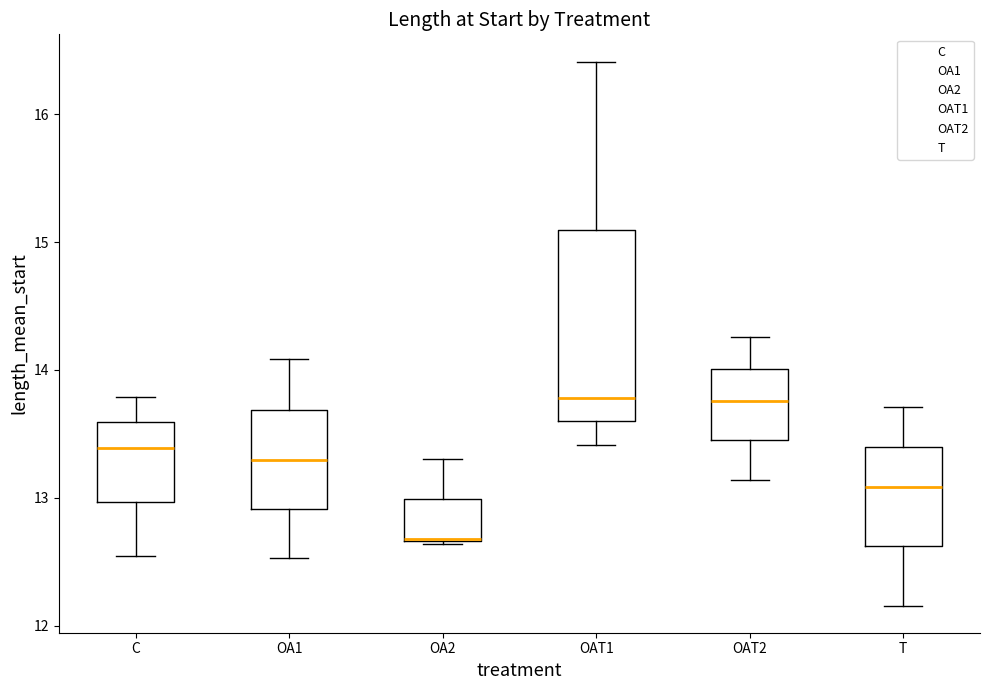

Reading left to right, read every box against the y-axis: the position of its median line, the range the box covers, and the ends of its whiskers. The values are not printed on the chart, so give them approximately, as read against the axis.

C: median 13.4, box 13.0 to 13.6, whiskers 12.5 to 13.8
OA1: median 13.3, box 12.9 to 13.7, whiskers 12.5 to 14.1
OA2: median 12.7, box 12.7 to 13.0, whiskers 12.6 to 13.3
OAT1: median 13.8, box 13.6 to 15.1, whiskers 13.4 to 16.4
OAT2: median 13.8, box 13.5 to 14.0, whiskers 13.1 to 14.3
T: median 13.1, box 12.6 to 13.4, whiskers 12.2 to 13.7